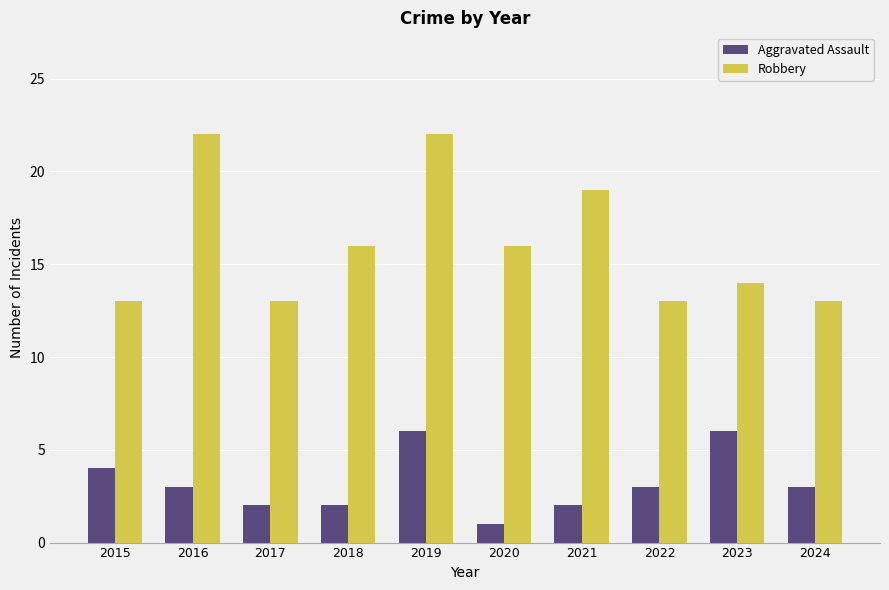

How many Robbery values are between 13 and 19?

8